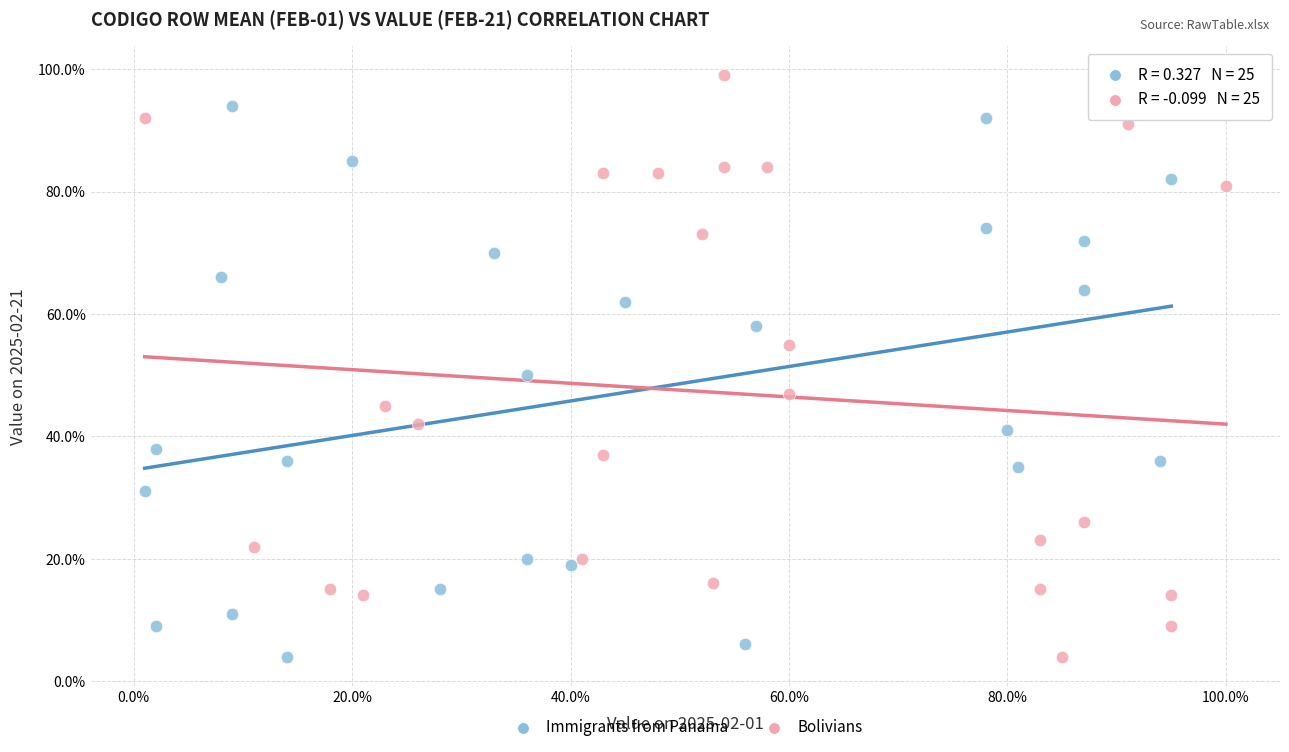

Which series contains the highest Y value?

Bolivians